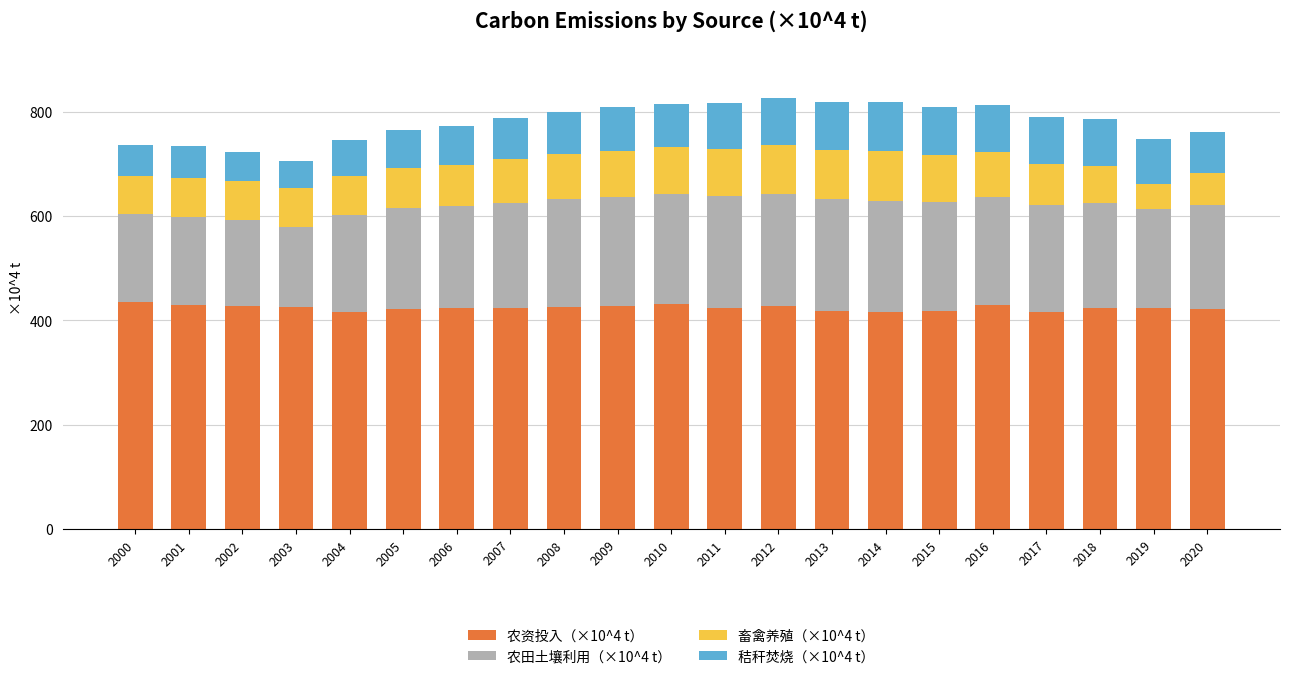

Is it true that 农资投入（×10^4 t） equals 415.3 at 2004?

True